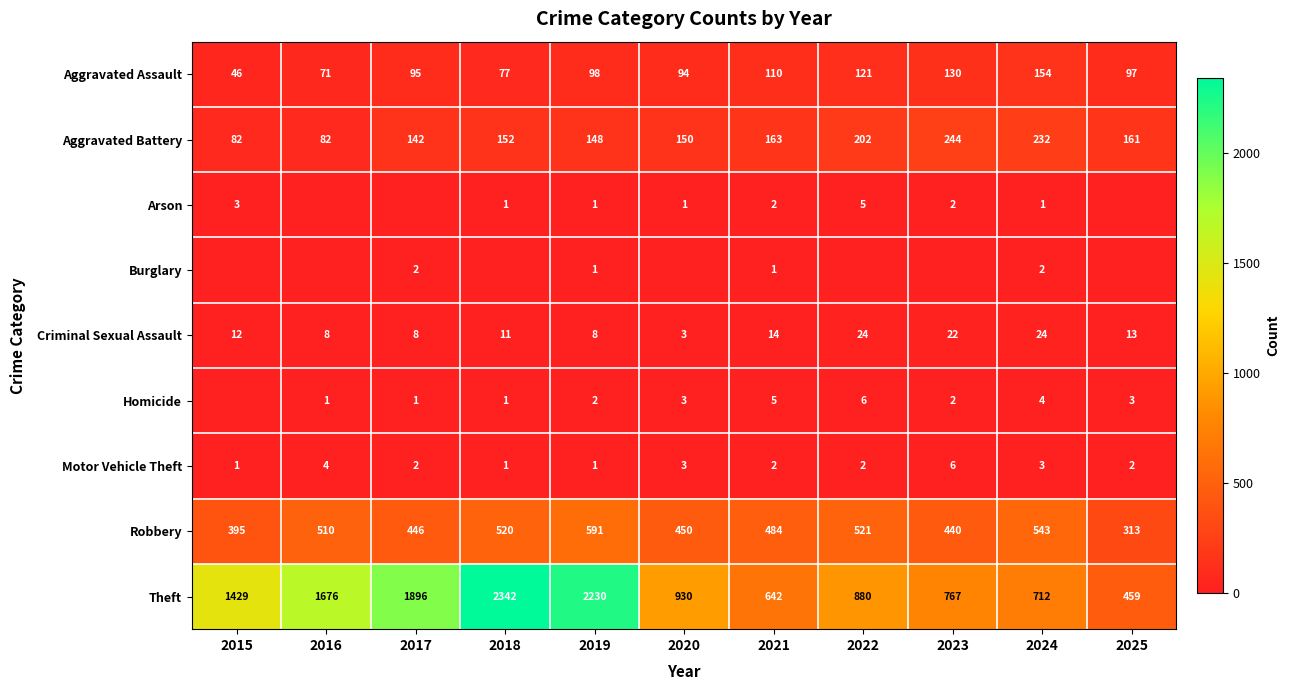

Which has a higher value, 2015 or 2017?

2017